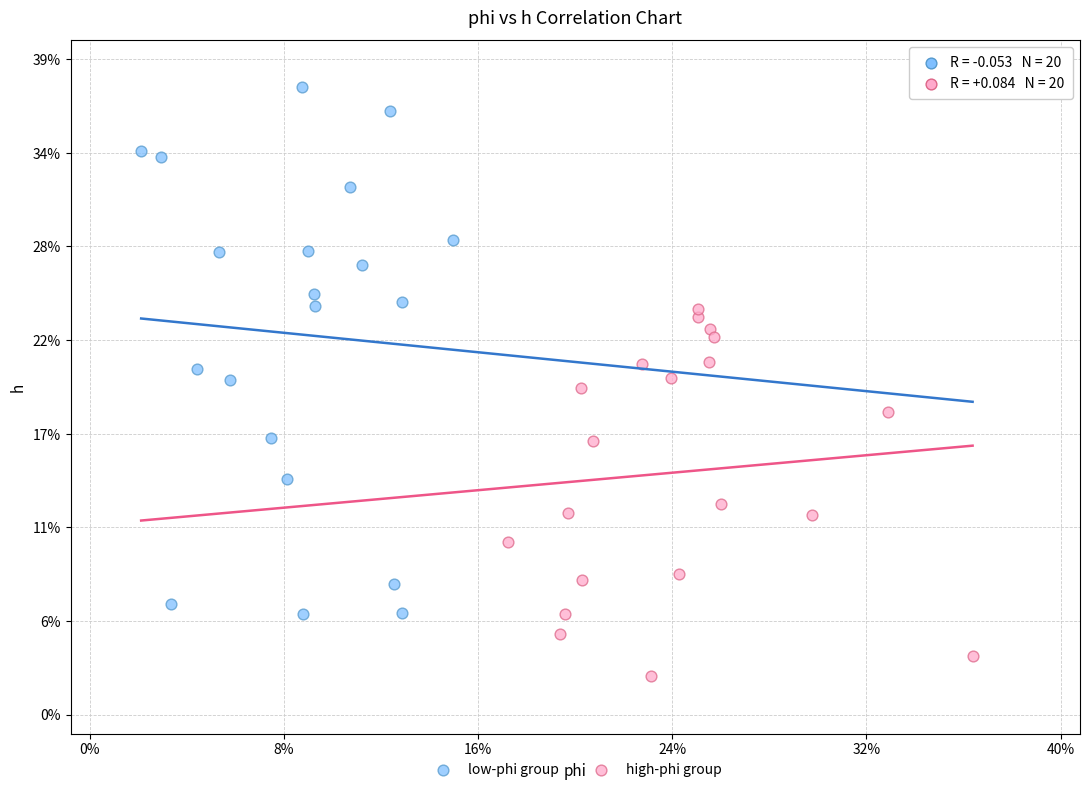

What are all the series names shown in the legend?

low-phi group, high-phi group